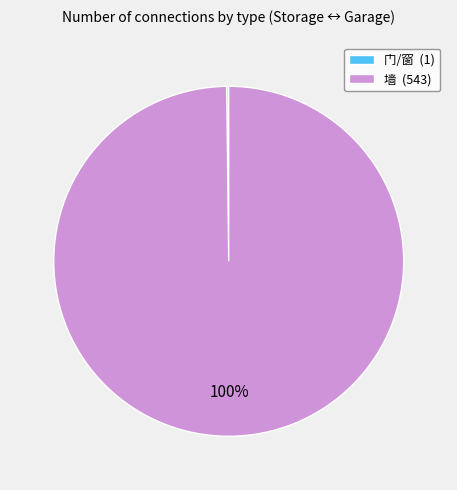

To the nearest percent, what portion does 墙 (543) represent?

100%